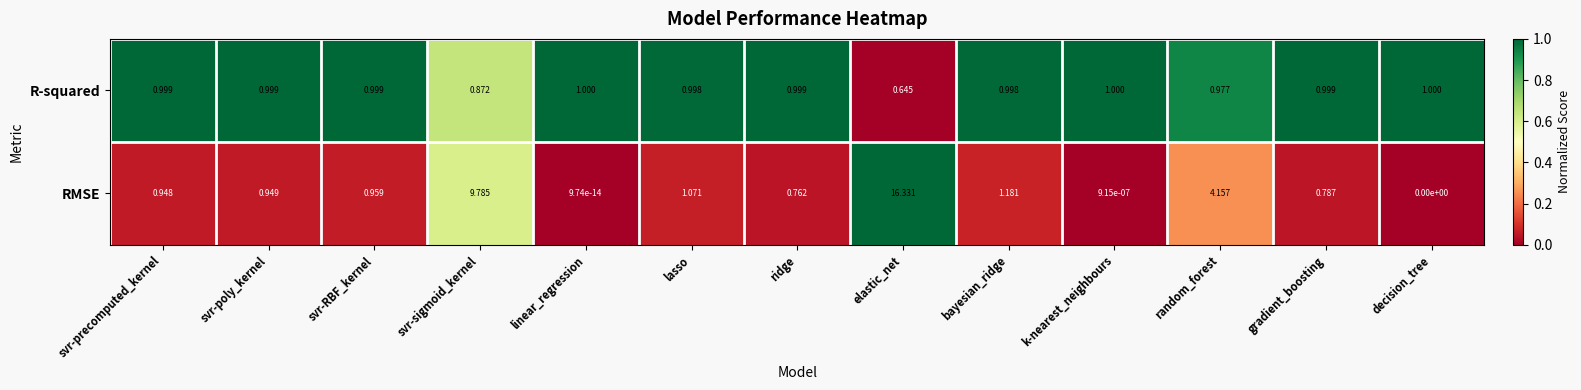

Rank the series by their average value, from lowest to highest.

R-squared, RMSE